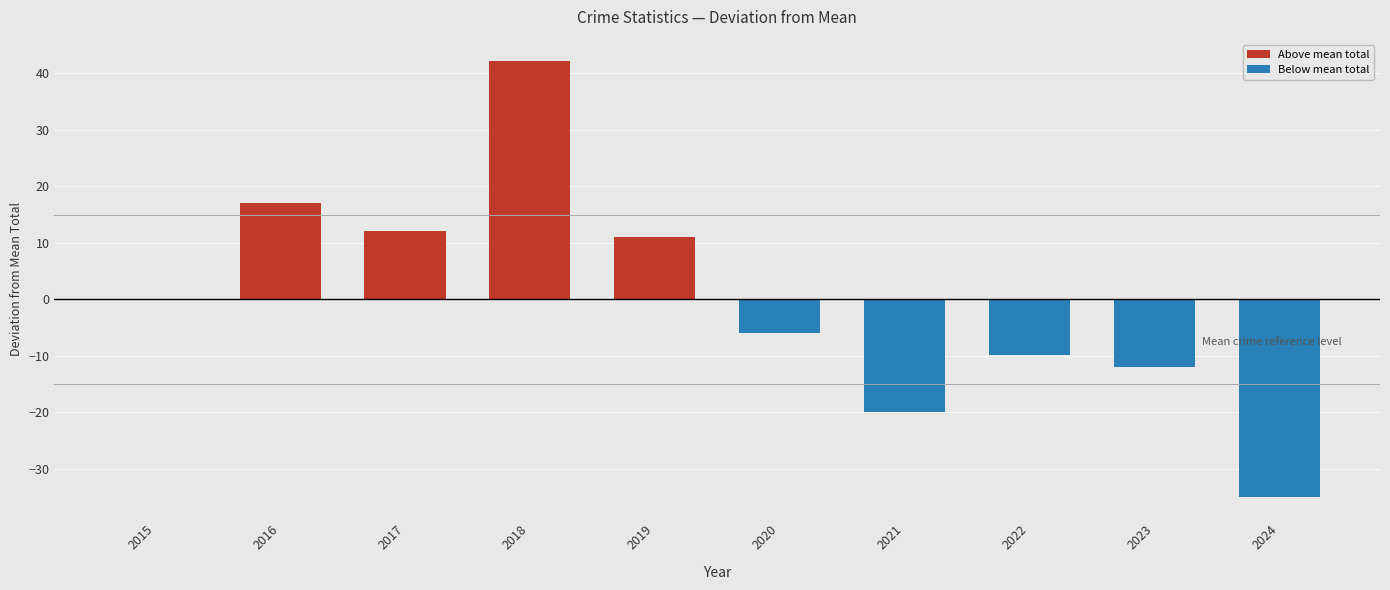

Are the bars horizontal?

No